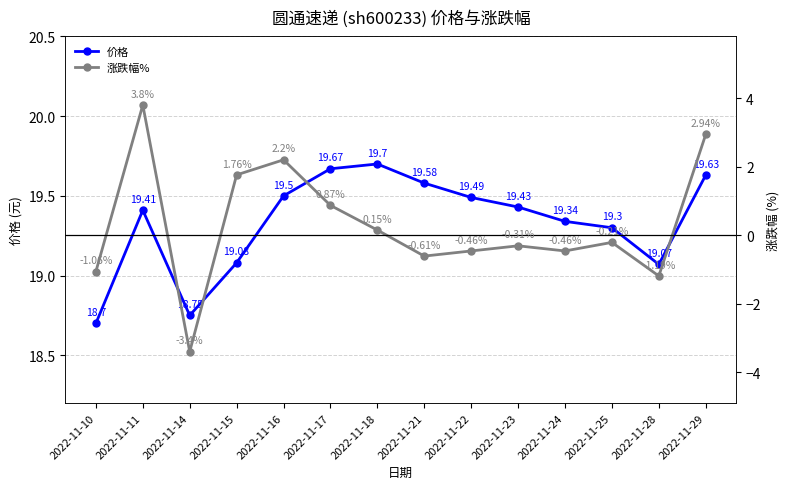

Reading right to left, what are all the values shown in this chart?

价格: 19.6	19.1	19.3	19.3	19.4	19.5	19.6	19.7	19.7	19.5	19.1	18.8	19.4	18.7
涨跌幅%: 2.9	-1.2	-0.2	-0.5	-0.3	-0.5	-0.6	0.1	0.9	2.2	1.8	-3.4	3.8	-1.1